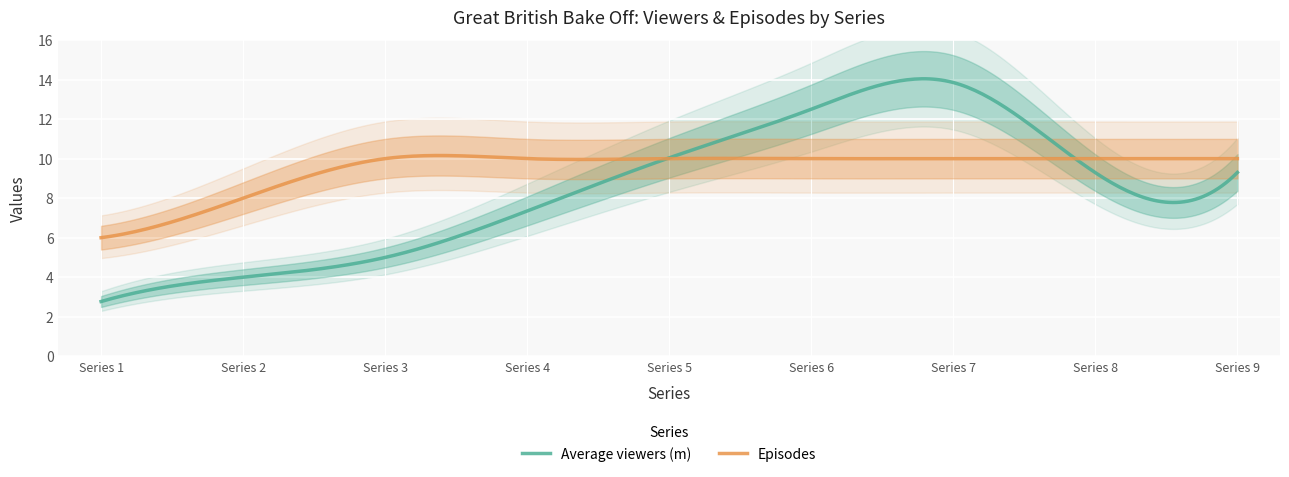

Is the value of Average viewers (m) at 3 greater than the value of Episodes at 6?

No